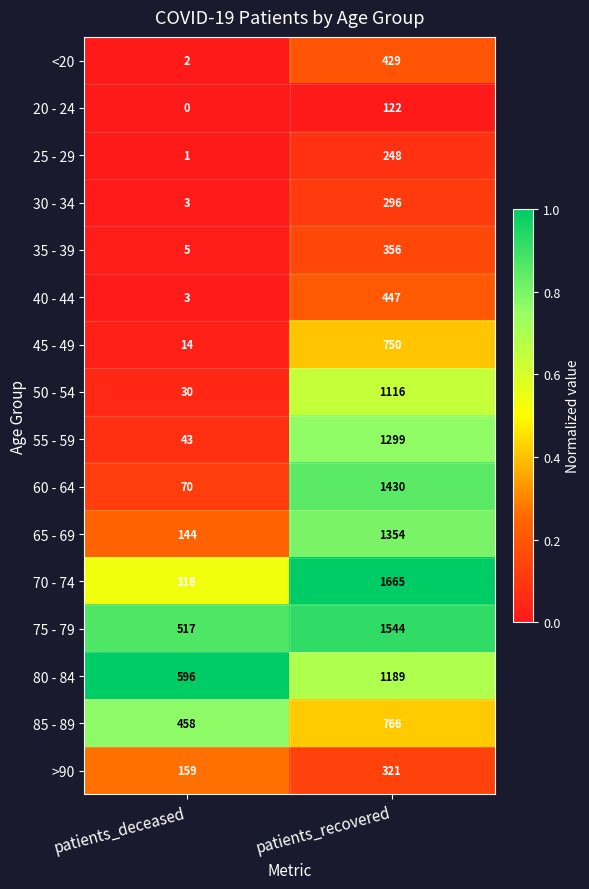

What is the total value across all series at patients_recovered?

13332